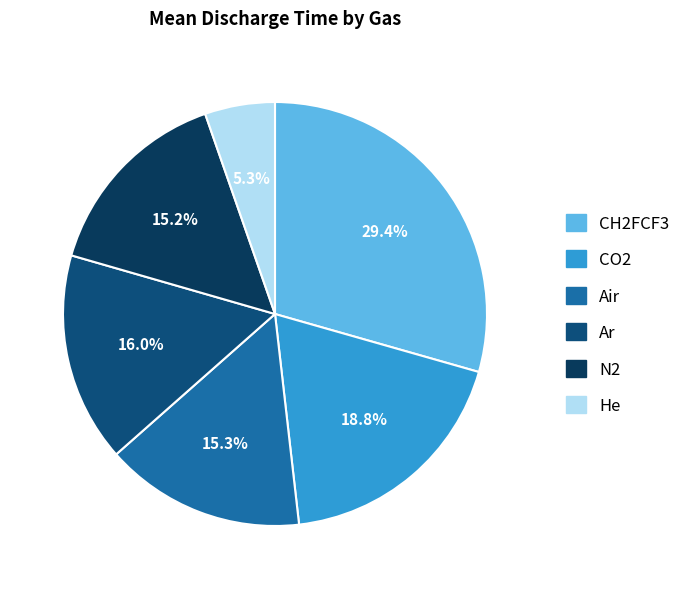

True or false: N2 accounts for 15% of the total.

True